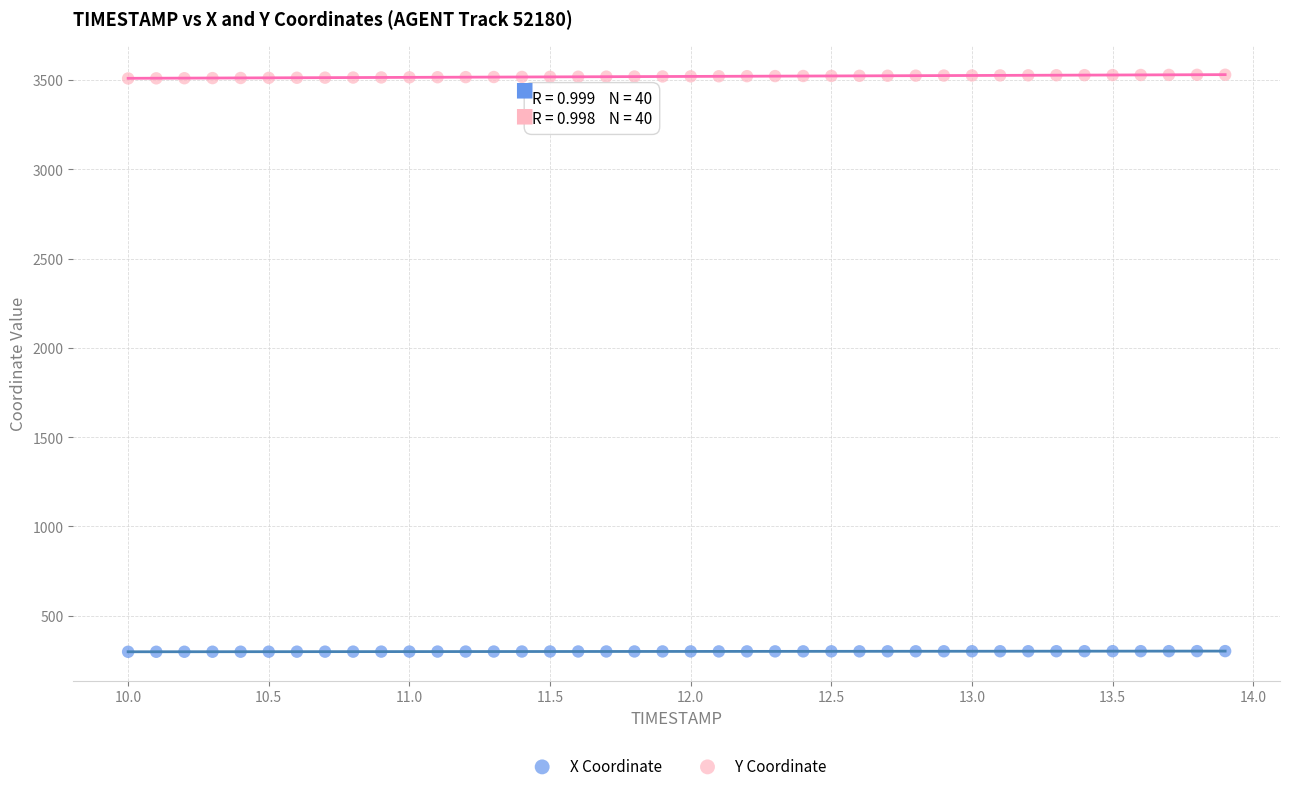

Across all data points, what is the range of Y values (max minus min)?

3231.1